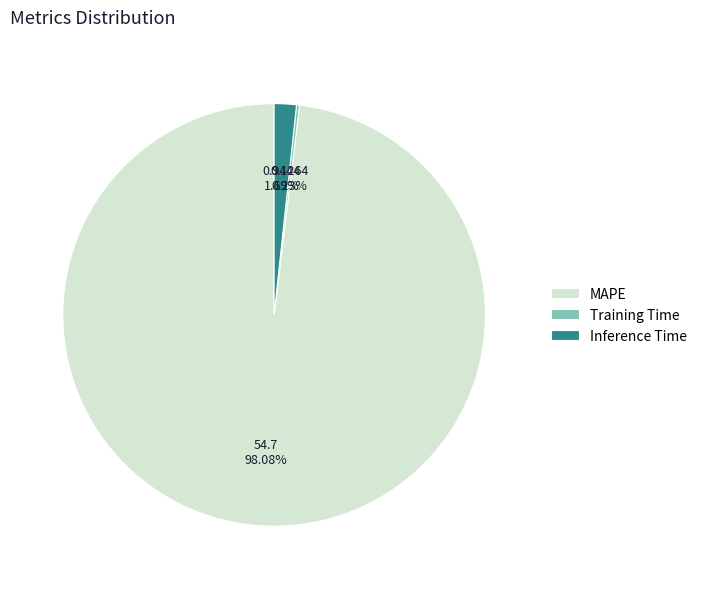

What is the largest slice in the pie chart?

MAPE